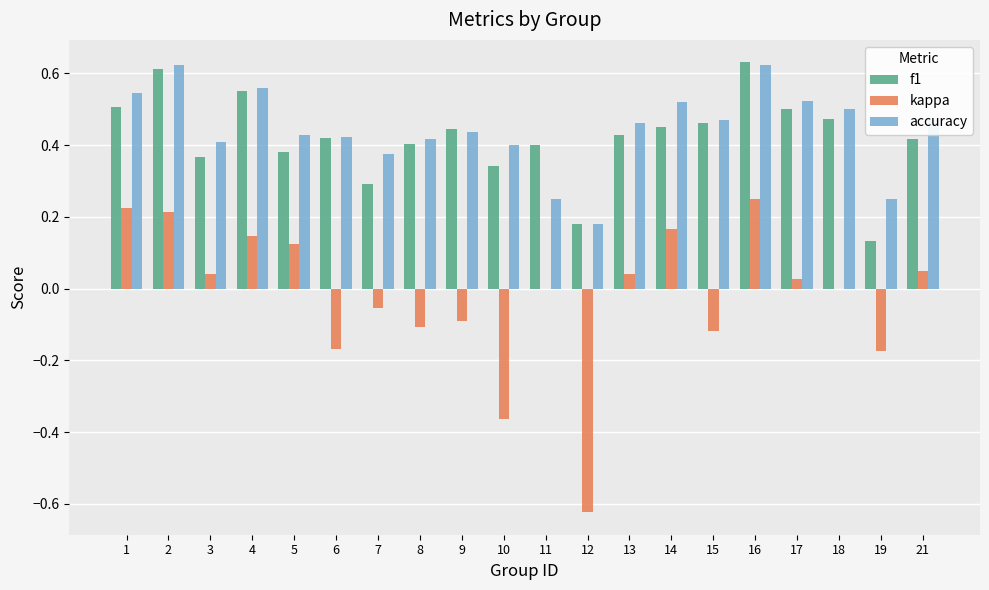

How many categories are shown in the chart?

20